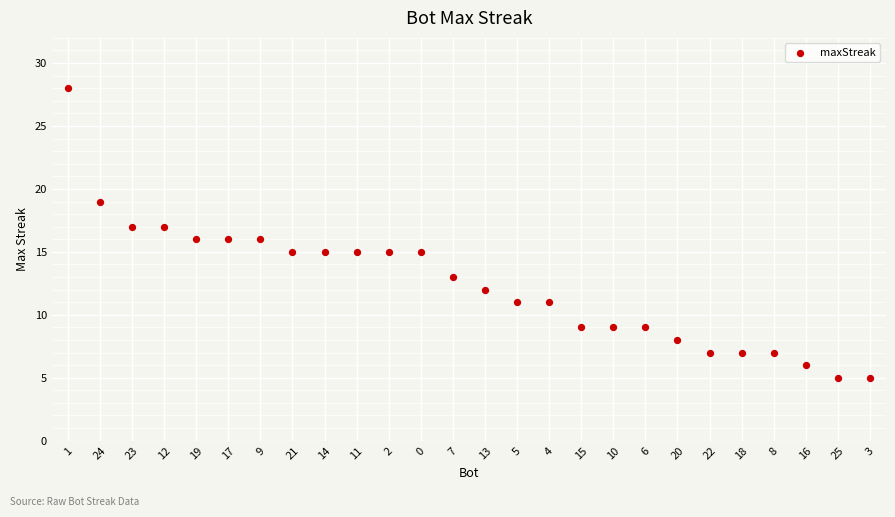

What is the range of Y values (max minus min)?

23